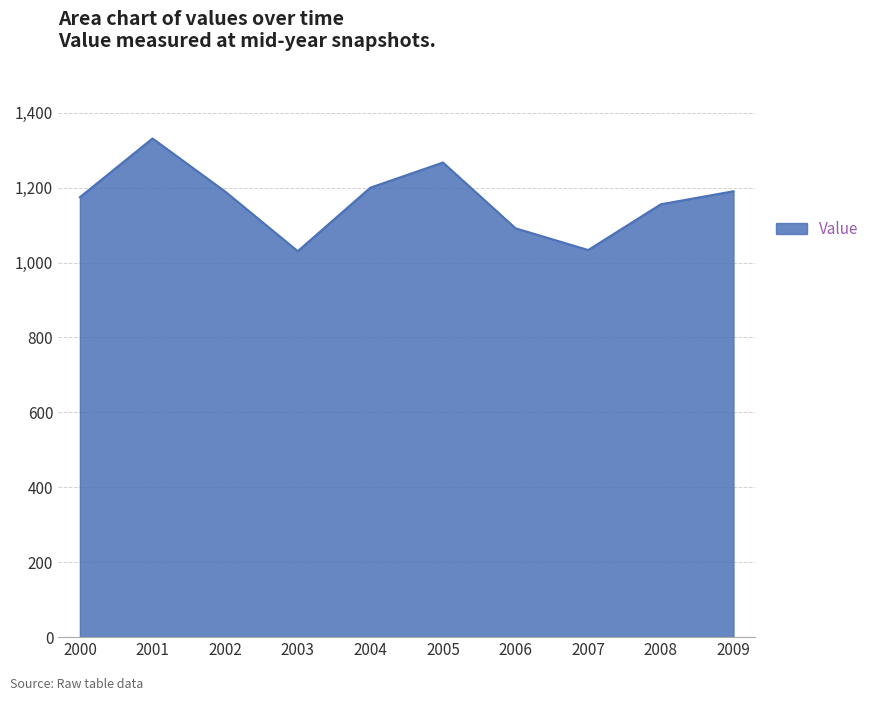

Between 2003 and 2009, which is larger?

2009